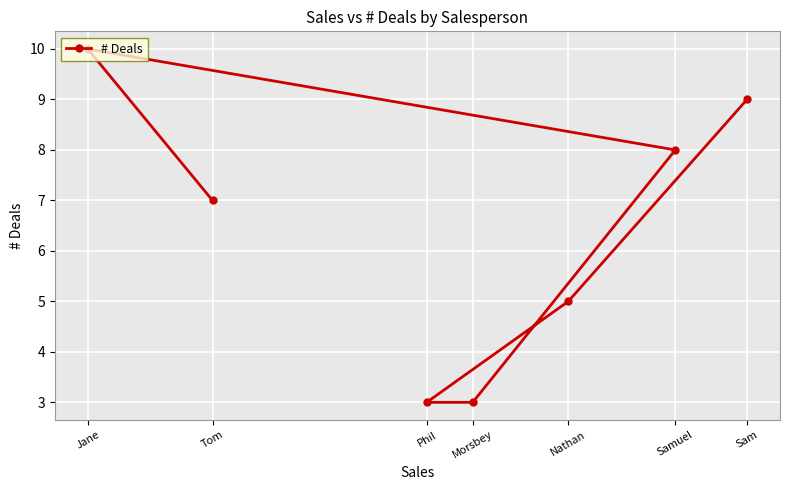

List the labels in order of value, smallest first.

Phil, Morsbey, Nathan, Tom, Samuel, Sam, Jane